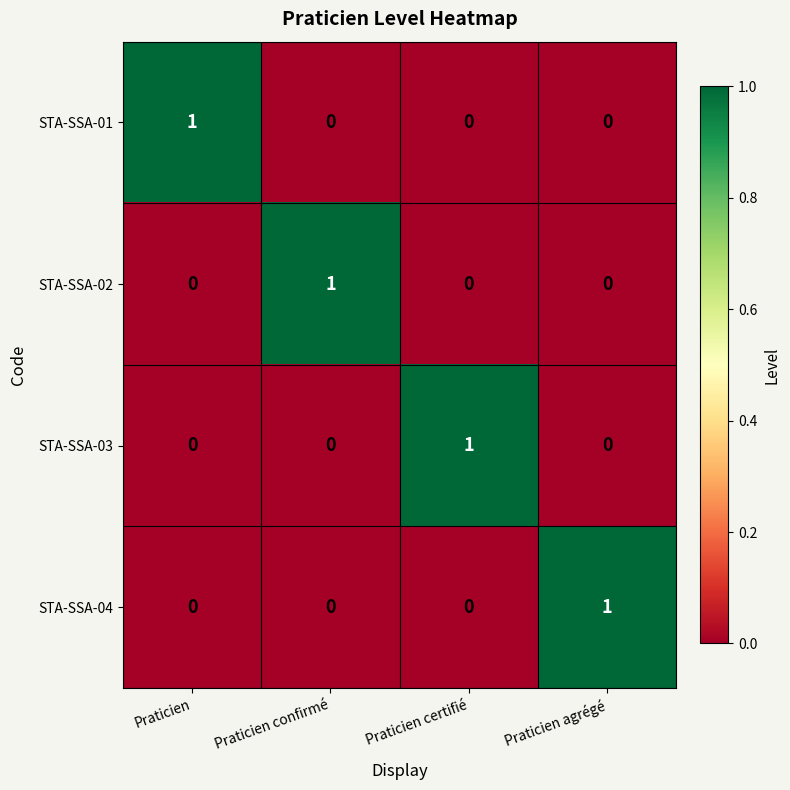

Is the value of STA-SSA-02 at Praticien confirmé greater than the value of STA-SSA-01 at Praticien confirmé?

Yes